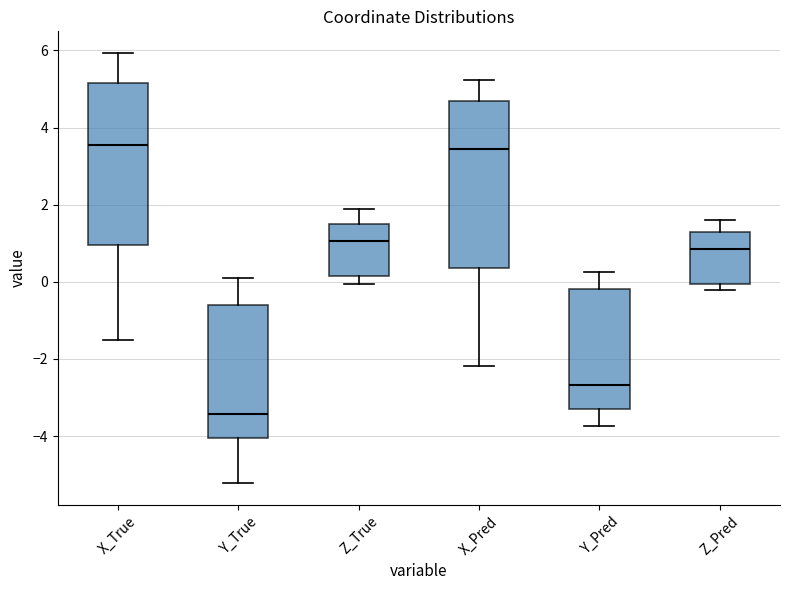

Reading left to right, transcribe this box plot: for each box, give where its median line is, the range the box spans, and where its two whiskers end, as read against the y-axis. The values are not printed on the chart, so give them approximately, as read against the axis.

X_True: median 3.6, box 1.0 to 5.2, whiskers -1.4 to 6.0
Y_True: median -3.4, box -4.0 to -0.6, whiskers -5.2 to 0.0
Z_True: median 1.0, box 0.2 to 1.6, whiskers 0.0 to 1.8
X_Pred: median 3.4, box 0.4 to 4.6, whiskers -2.2 to 5.2
Y_Pred: median -2.6, box -3.4 to -0.2, whiskers -3.8 to 0.2
Z_Pred: median 0.8, box 0.0 to 1.4, whiskers -0.2 to 1.6